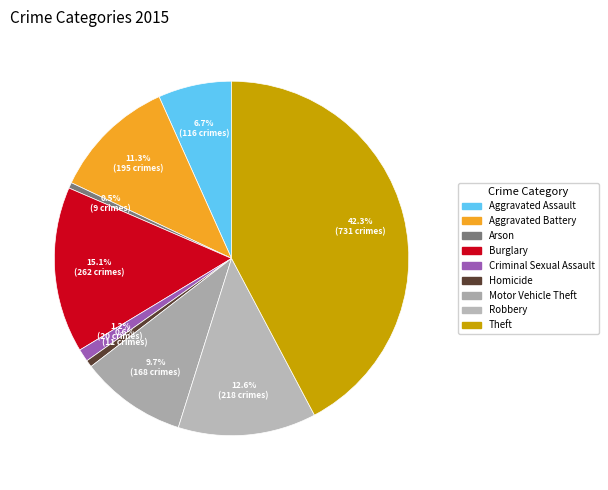

How many segments does this pie chart have?

9